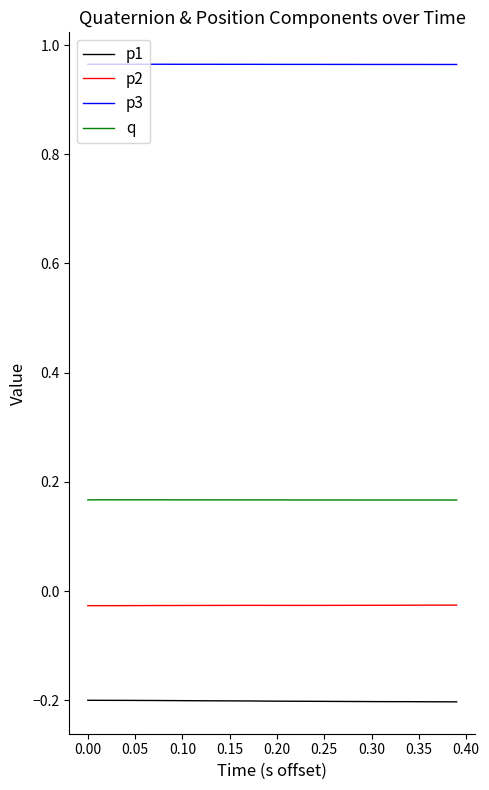

Which series has the largest total across all categories?

p3